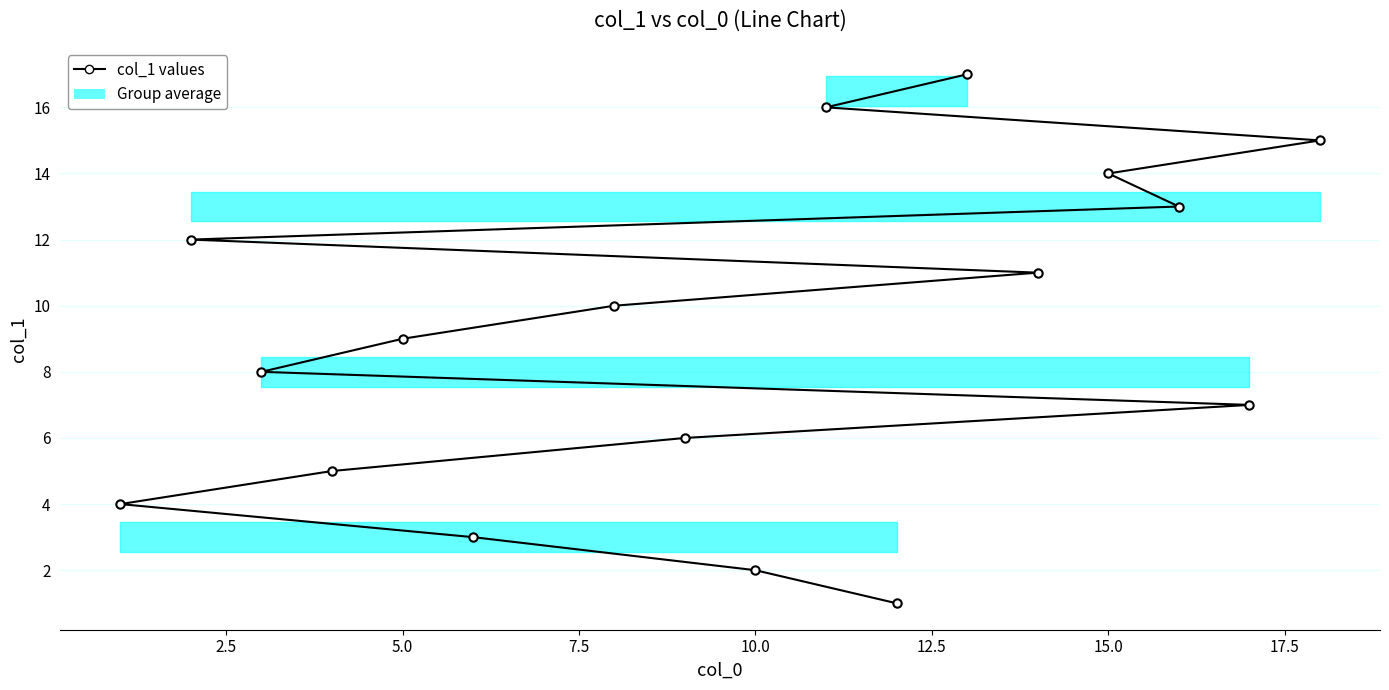

What is the greatest value displayed?

17